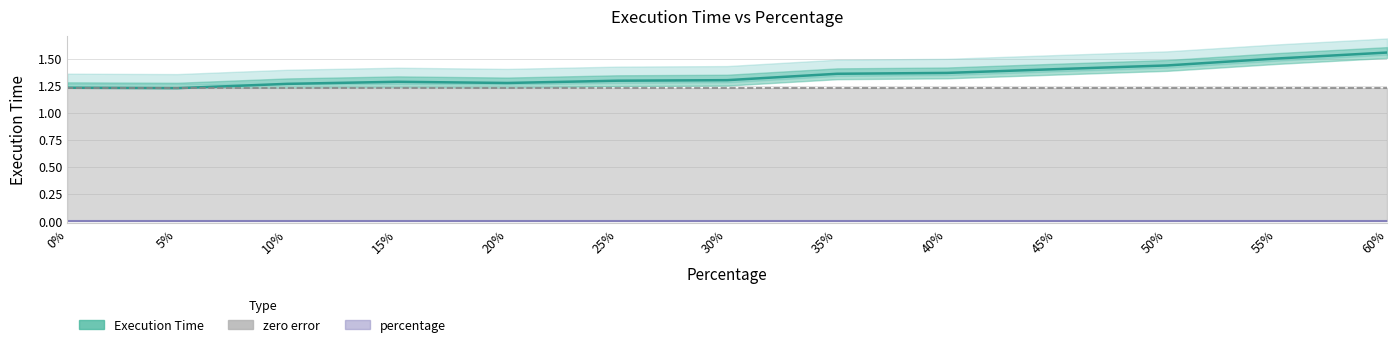

Reading right to left, extract all data points from this chart.

Execution Time: 60.0=1.6	55.0=1.5	50.0=1.4	45.0=1.4	40.0=1.4	35.0=1.4	30.0=1.3	25.0=1.3	20.0=1.3	15.0=1.3	10.0=1.3	5.0=1.2	0.0=1.2
zero error: 60.0=1.2	55.0=1.2	50.0=1.2	45.0=1.2	40.0=1.2	35.0=1.2	30.0=1.2	25.0=1.2	20.0=1.2	15.0=1.2	10.0=1.2	5.0=1.2	0.0=1.2
percentage: 60.0=0.0	55.0=0.0	50.0=0.0	45.0=0.0	40.0=0.0	35.0=0.0	30.0=0.0	25.0=0.0	20.0=0.0	15.0=0.0	10.0=0.0	5.0=0.0	0.0=0.0